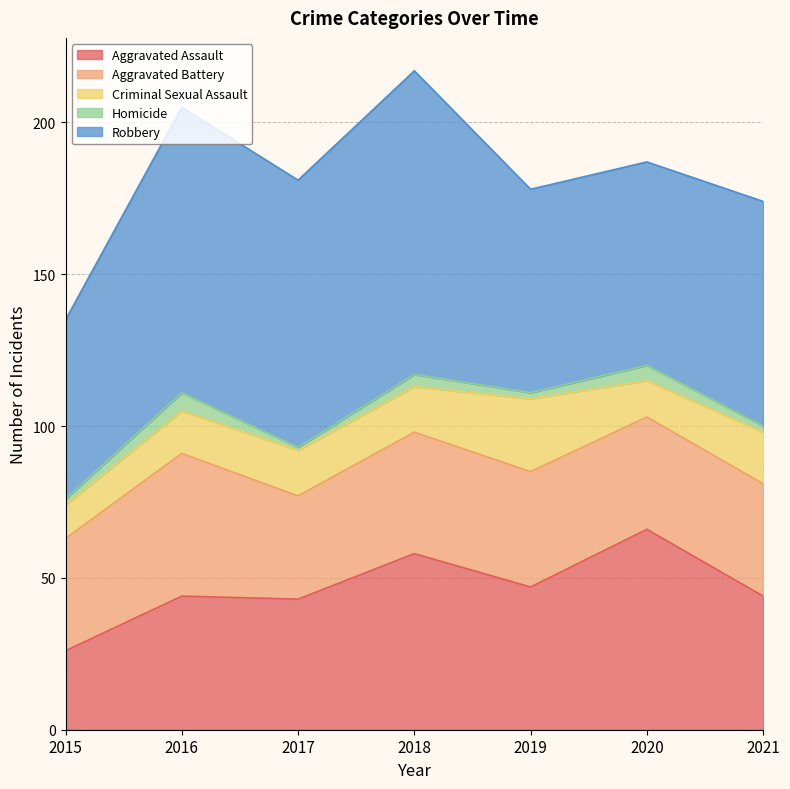

Does the chart have visible grid lines?

Yes